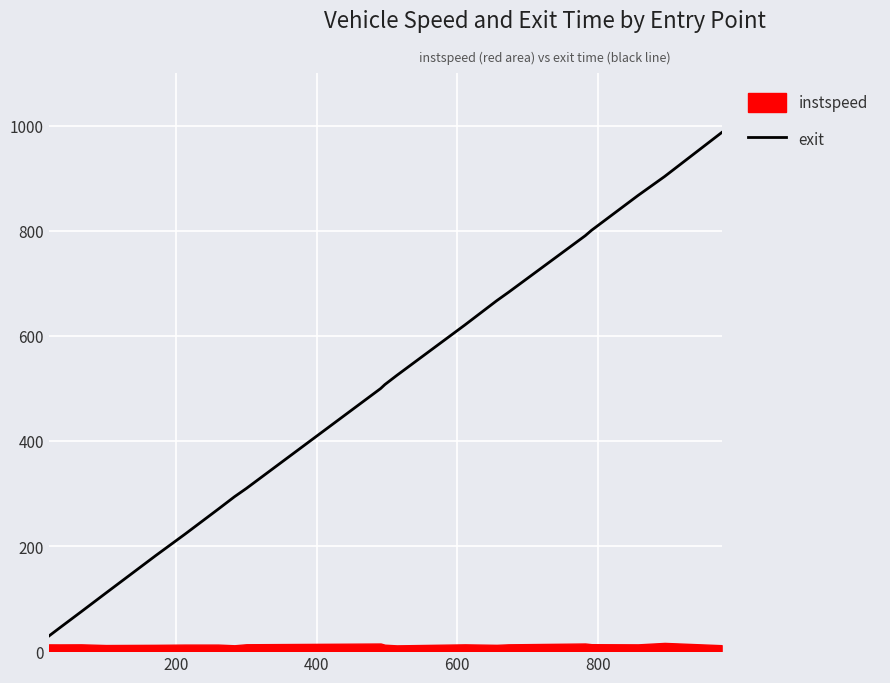

What is the highest value of the exit series?

986.6